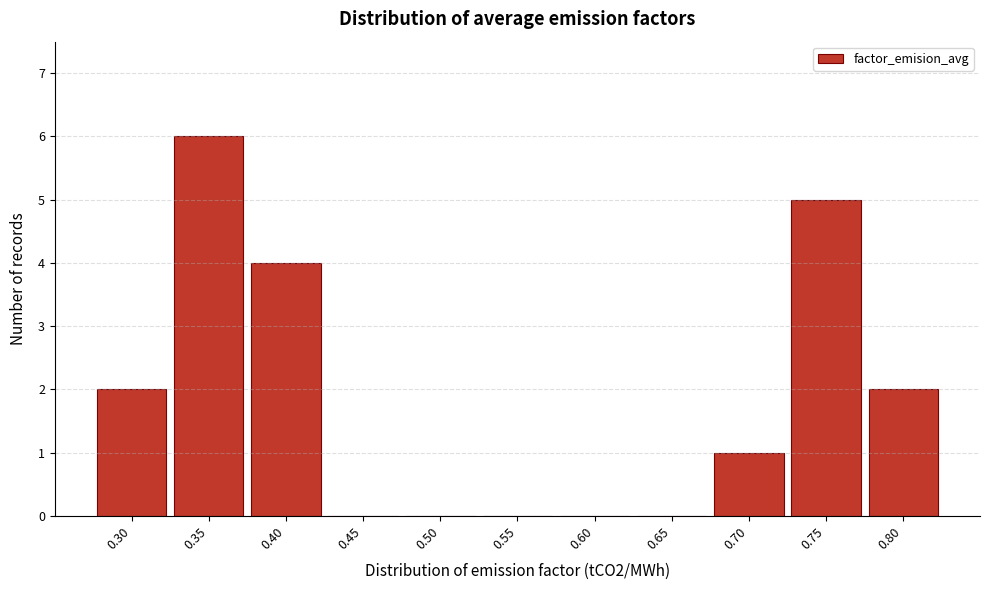

Reading left to right, extract all data points from this chart.

0.30=2	0.35=6	0.40=4	0.45=0	0.50=0	0.55=0	0.60=0	0.65=0	0.70=1	0.75=5	0.80=2